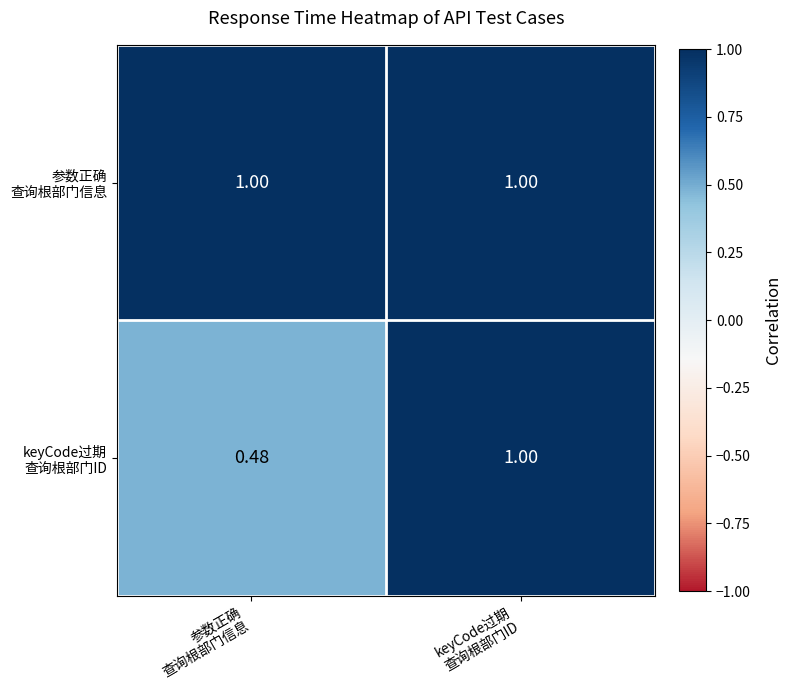

How many series are shown in this chart?

2